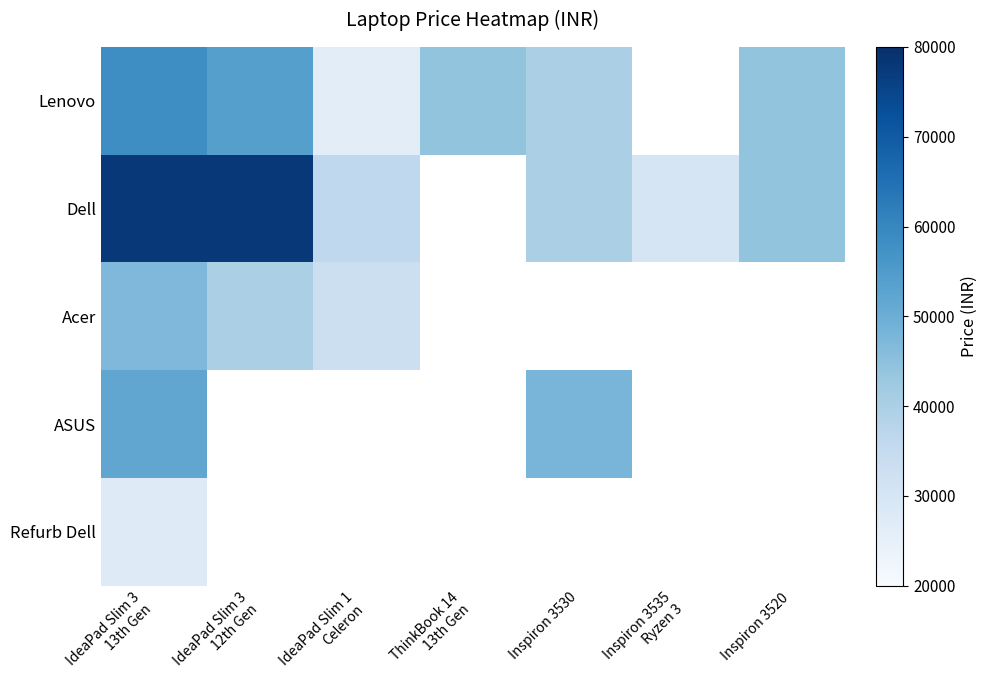

The value of ASUS at IdeaPad Slim 3 13th Gen is 51990.0. True or false?

True